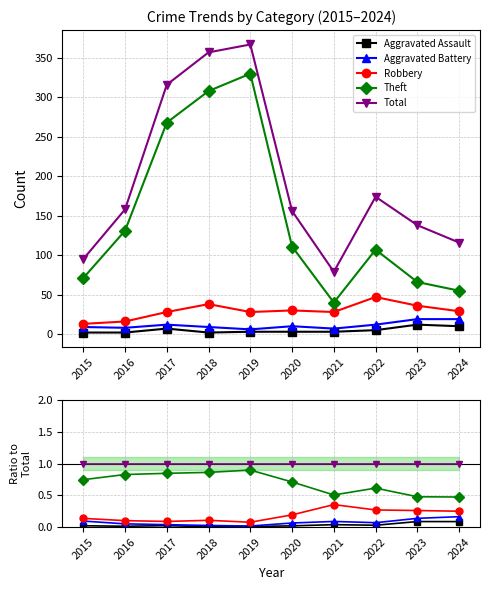

True or false: Robbery and Total intersect in this chart.

False